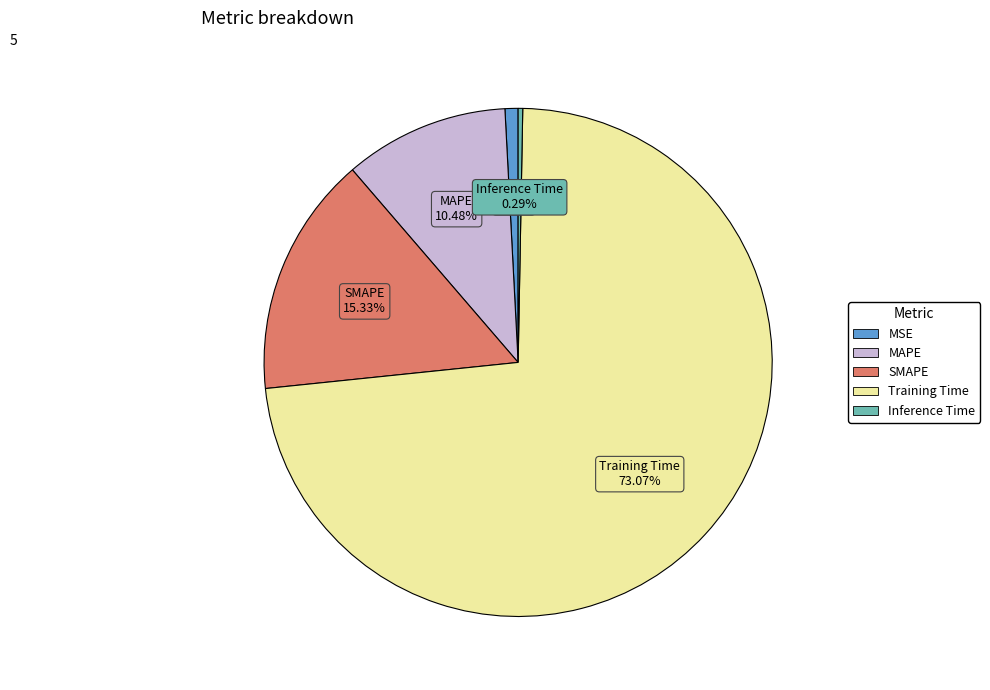

Which category has the smallest portion of the pie?

Inference Time